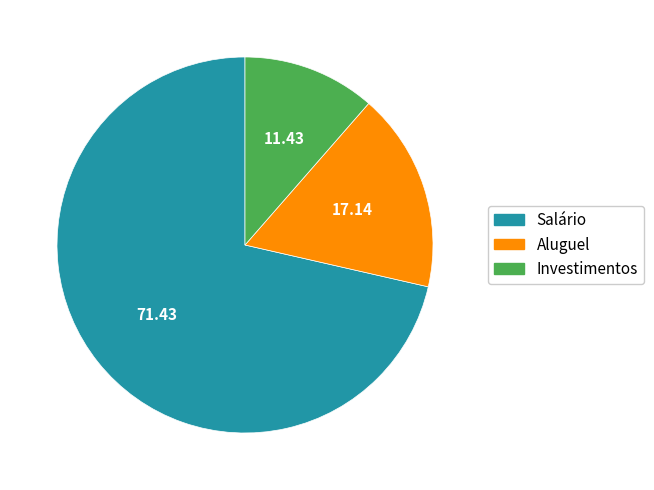

Is there a majority slice in this chart?

Yes